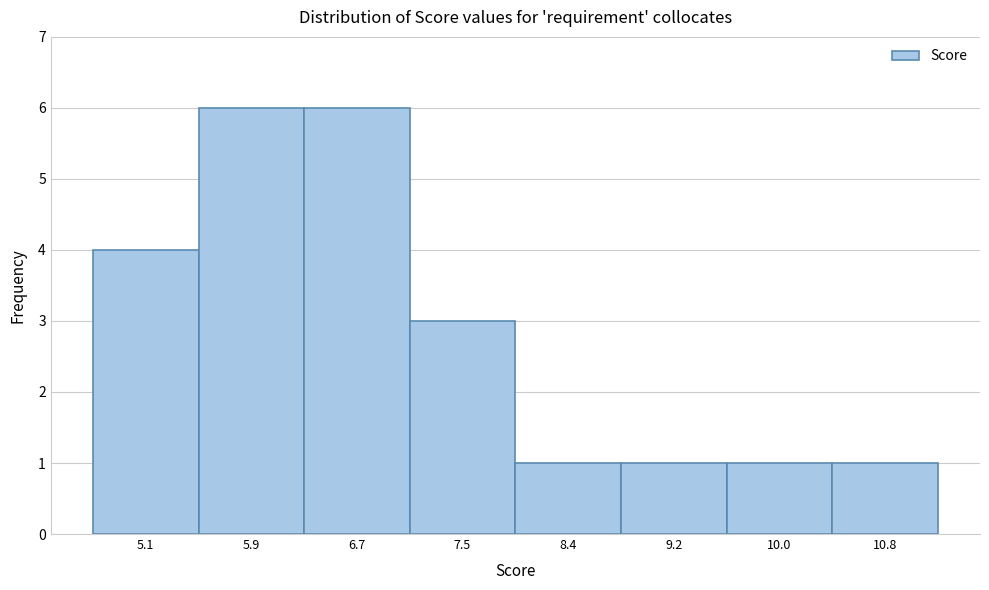

Reading left to right, transcribe all the data shown in this chart.

5.1=4	5.9=6	6.7=6	7.5=3	8.4=1	9.2=1	10.0=1	10.8=1